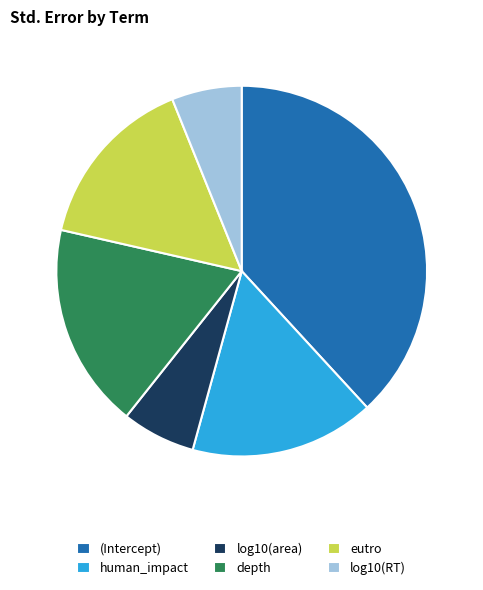

Does eutro represent more than half of the total?

No